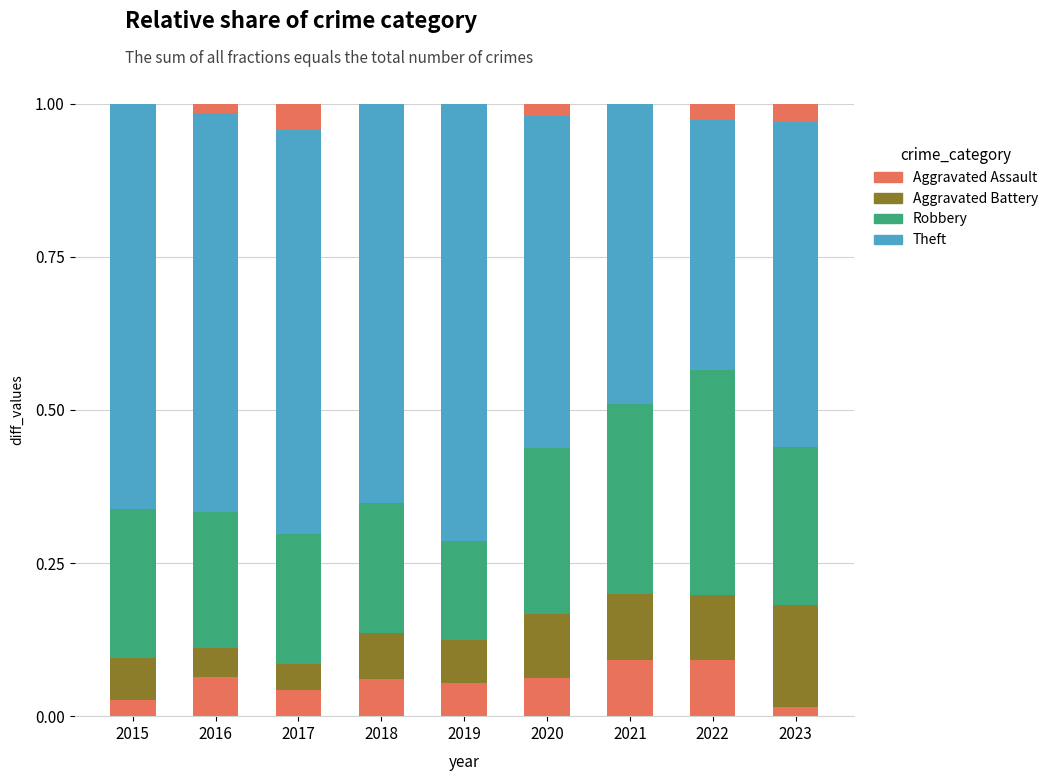

What is the total value across all series at 2023?

1.0